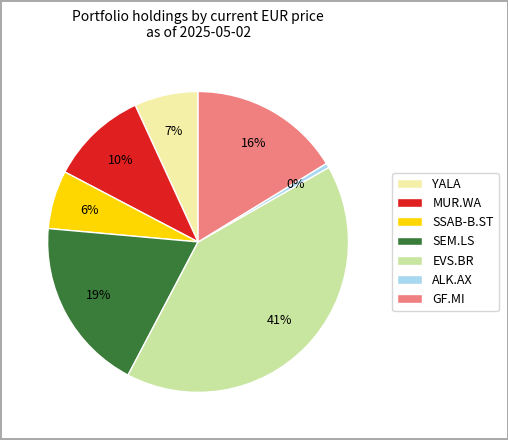

What is the smallest slice in the pie chart?

ALK.AX